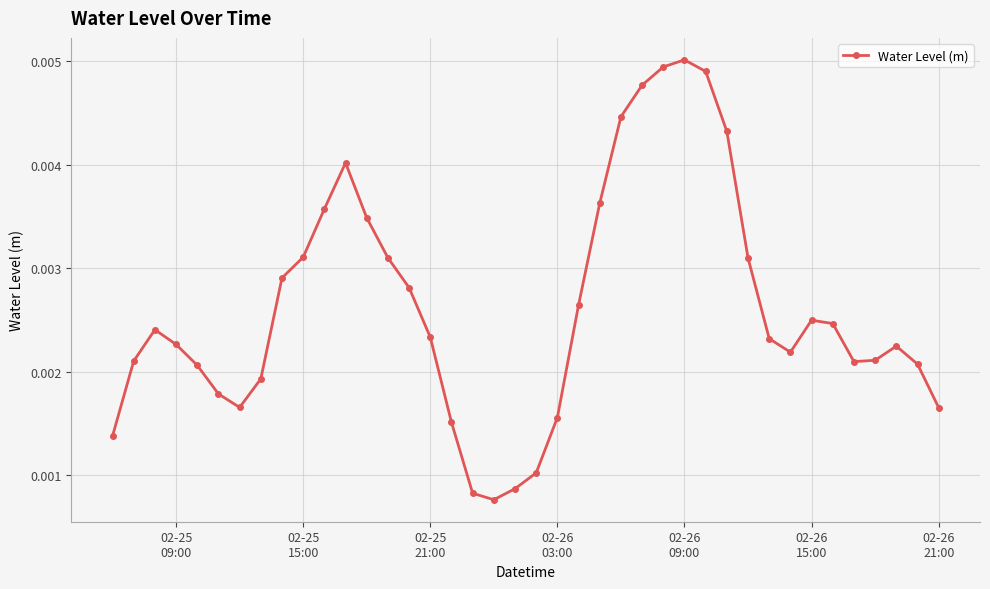

Count the values in the range 0 to 1.

40